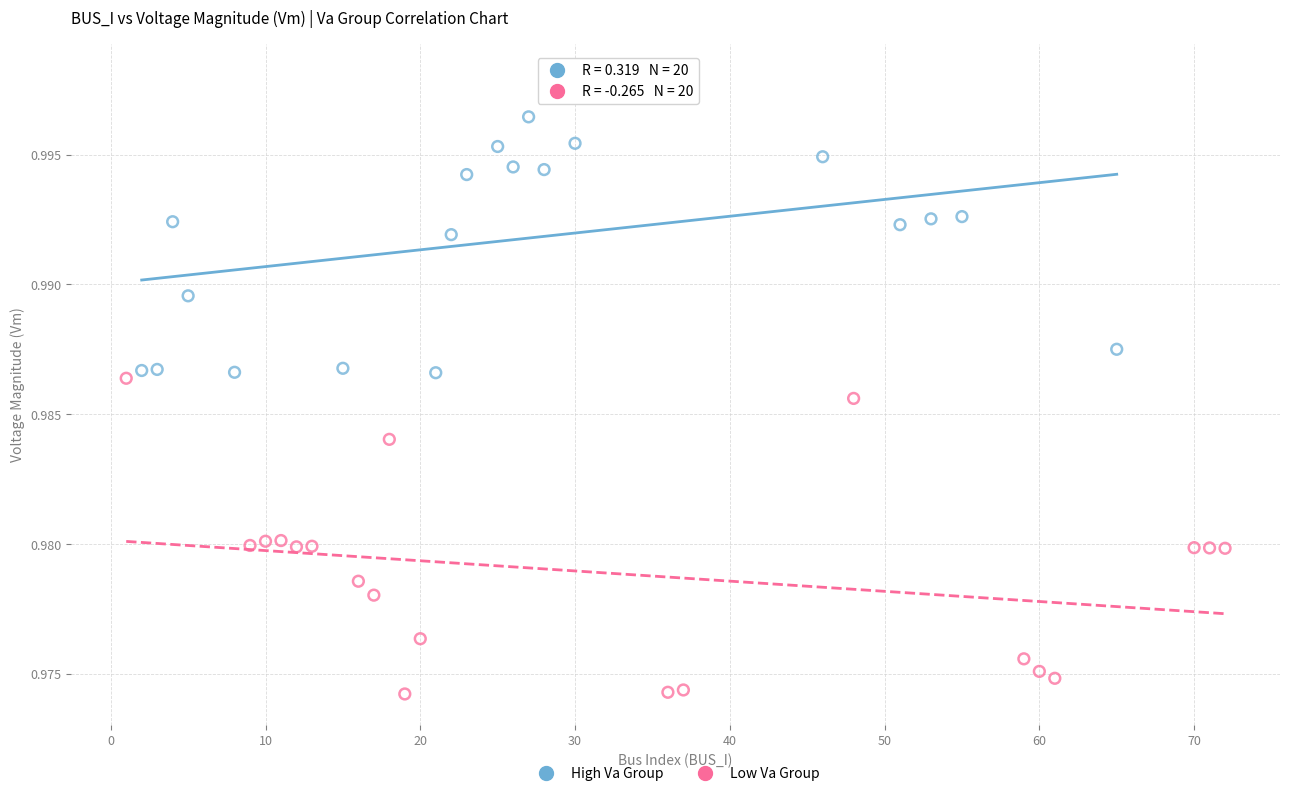

What are all the series names shown in the legend?

High Va Group, Low Va Group